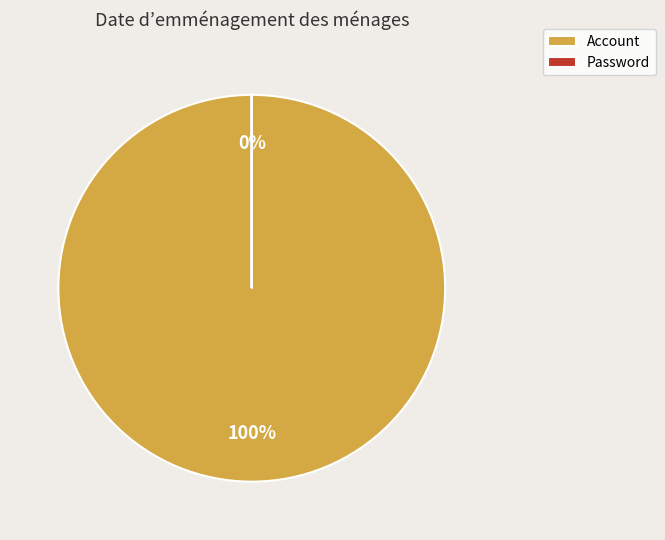

Combined, what portion of the pie is Account and Password?

100.0%